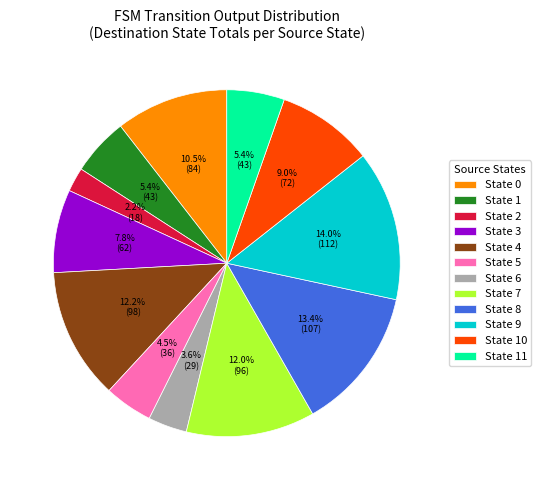

Does any single category account for the majority?

No